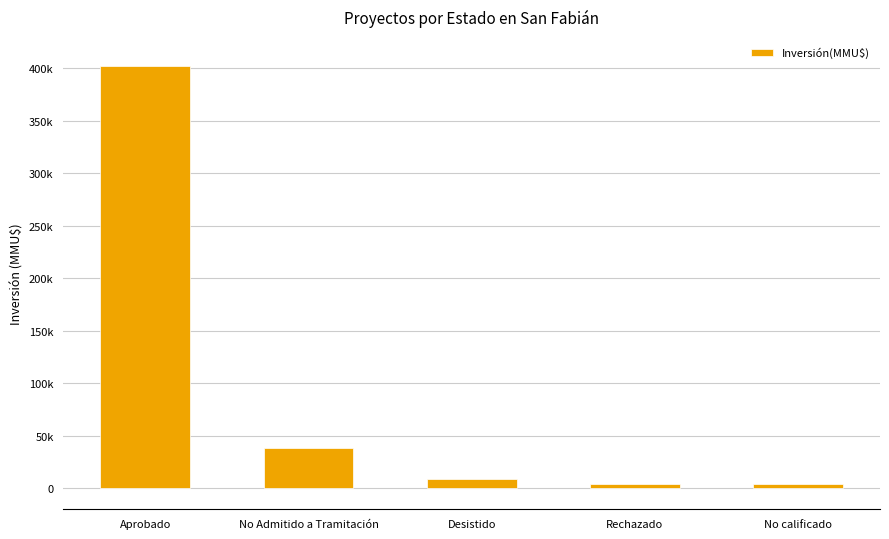

Are the bars horizontal?

No